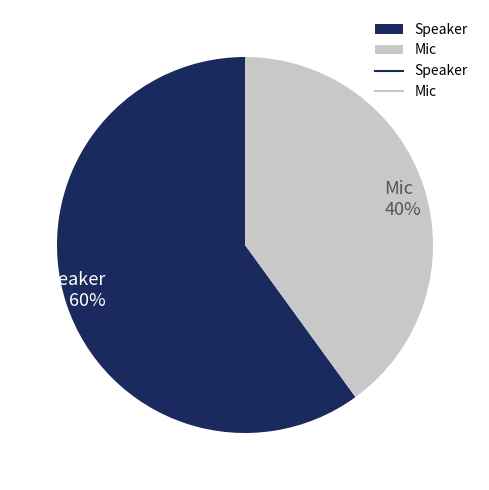

Which has a higher value, Speaker or Mic?

Speaker